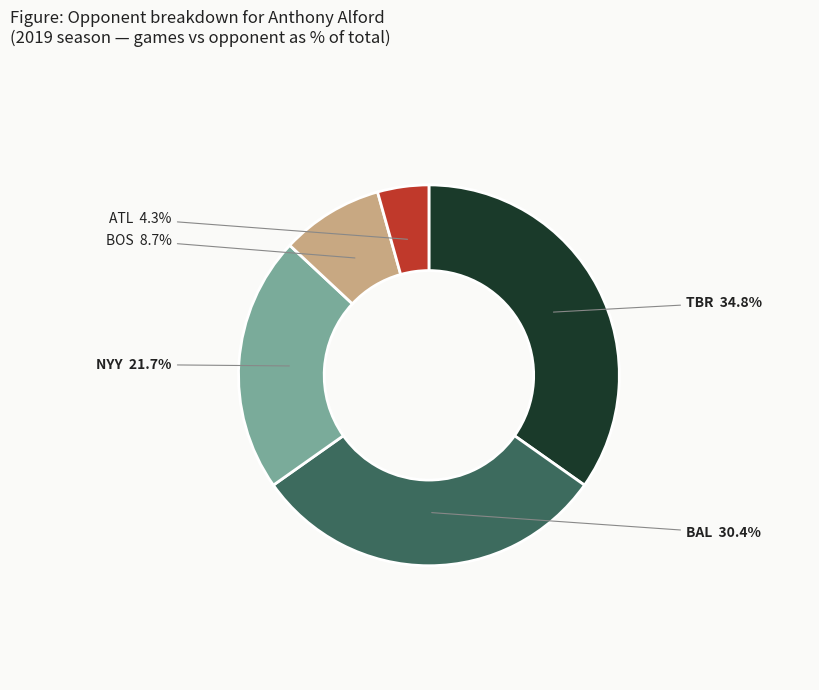

Does BAL account for over 50% of the chart?

No